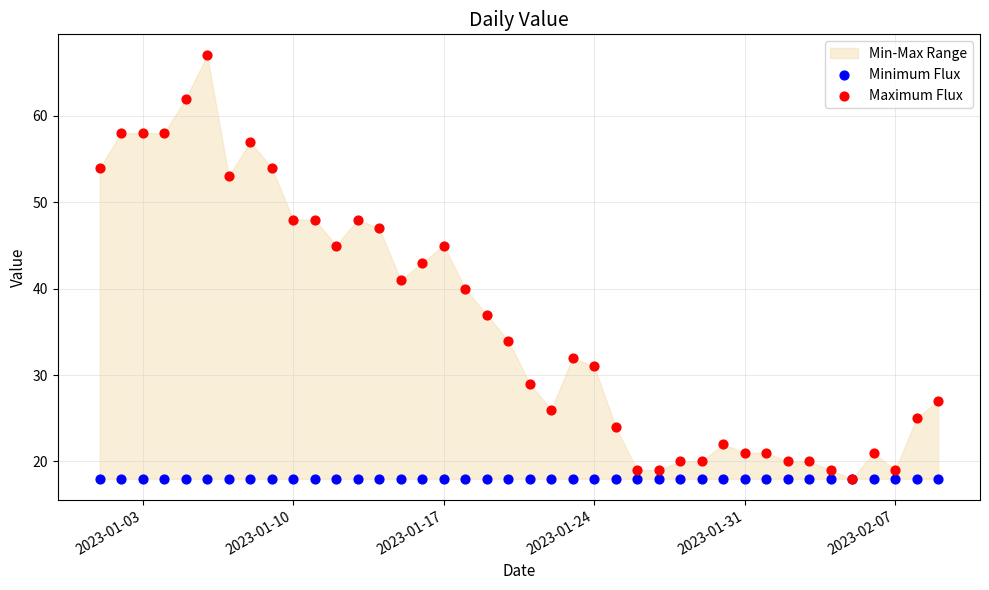

Which series contains the highest Y value?

Maximum Flux